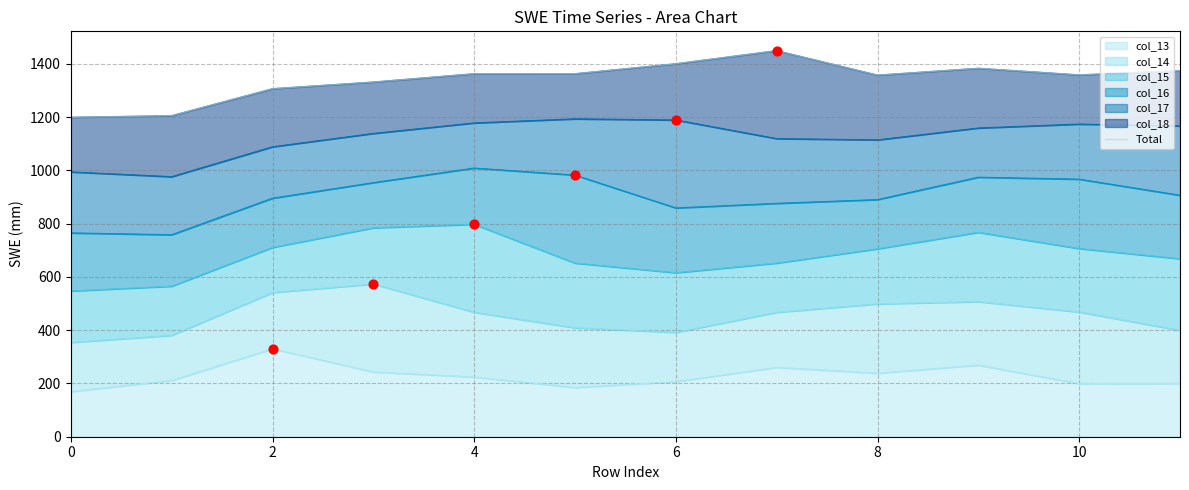

Approximately how many times larger is the value at 6 compared to 4?

1.0